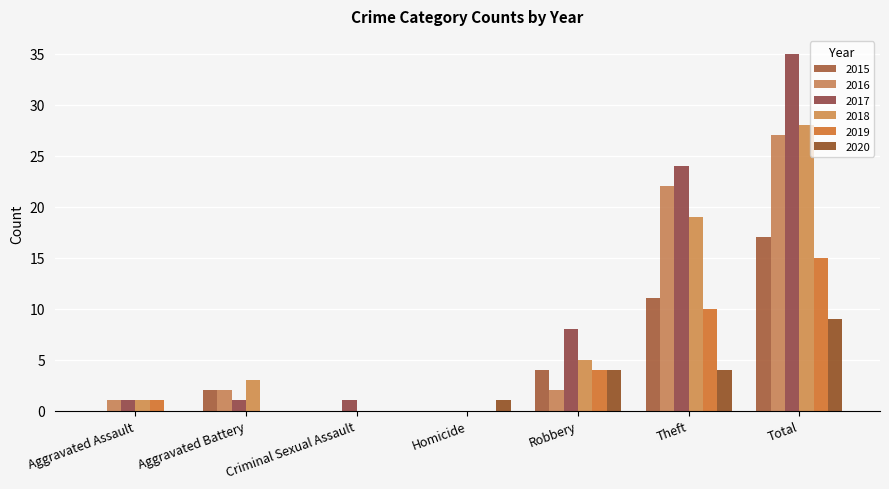

Are the bars grouped side by side (vs. stacked)?

Yes